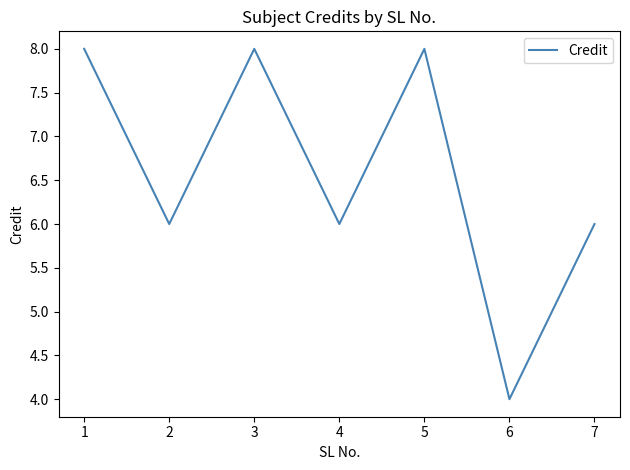

The chart shows a value of 6 at 2. True or false?

True